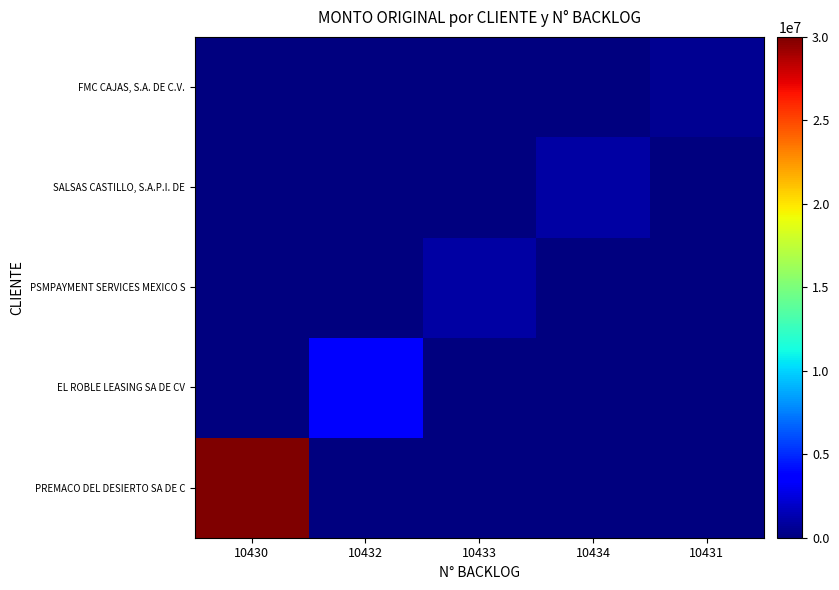

Reading left to right, what are all the values shown in this chart?

PREMACO DEL DESIERTO SA DE C: 10430=30000000	10432=0	10433=0	10434=0	10431=0
EL ROBLE LEASING SA DE CV: 10430=0	10432=3500000	10433=0	10434=0	10431=0
PSMPAYMENT SERVICES MEXICO S: 10430=0	10432=0	10433=1000000	10434=0	10431=0
SALSAS CASTILLO, S.A.P.I. DE: 10430=0	10432=0	10433=0	10434=1000000	10431=0
FMC CAJAS, S.A. DE C.V.: 10430=0	10432=0	10433=0	10434=0	10431=500000